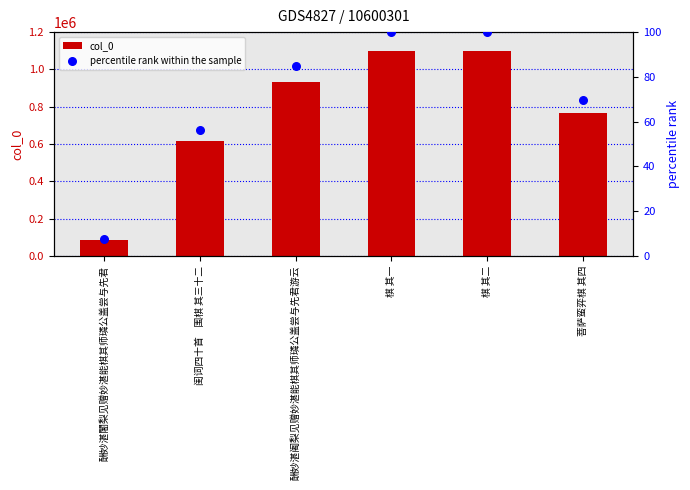

Which series contains the lowest Y value?

percentile rank within the sample